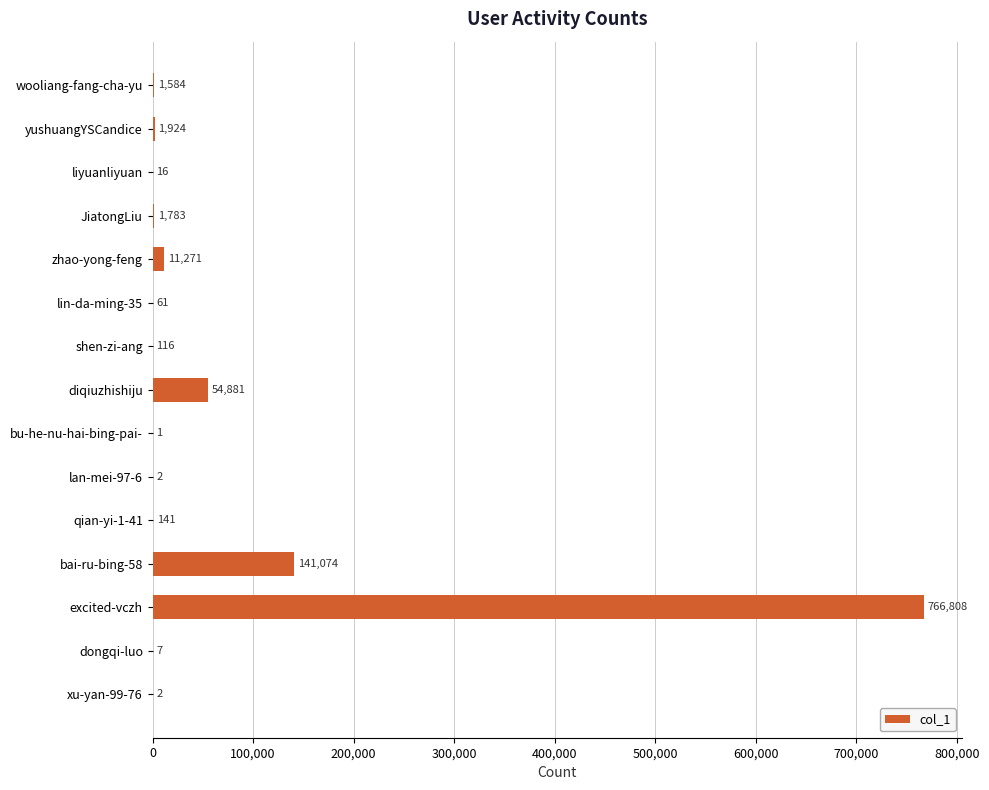

Between excited-vczh and bai-ru-bing-58, which is larger?

excited-vczh